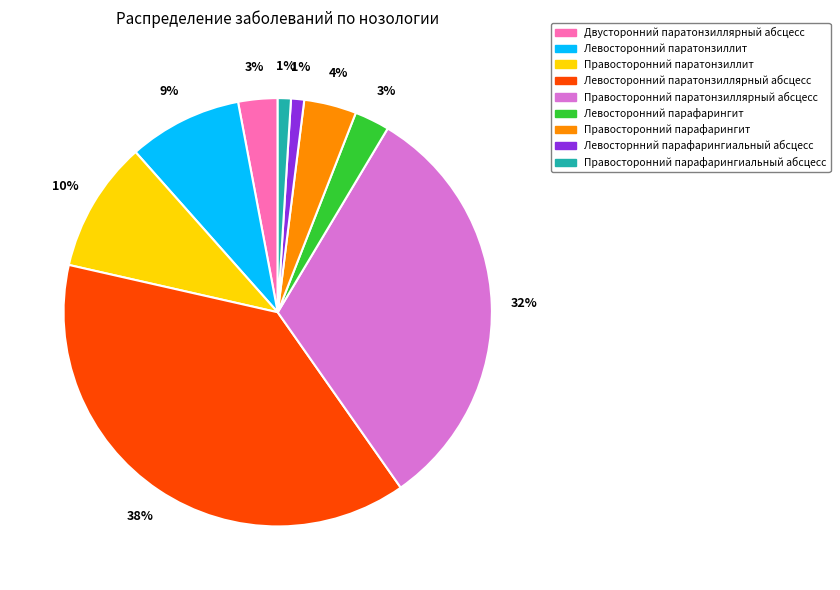

Is it true that Левосторнний парафарингиальный абсцесс is 13% of the pie?

False